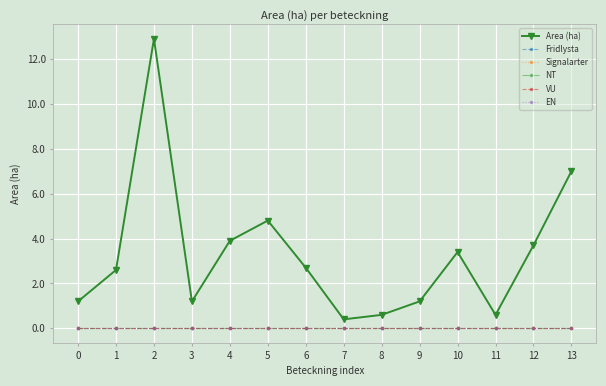

What are all the series names shown in the legend?

Area (ha), Fridlysta, Signalarter, NT, VU, EN